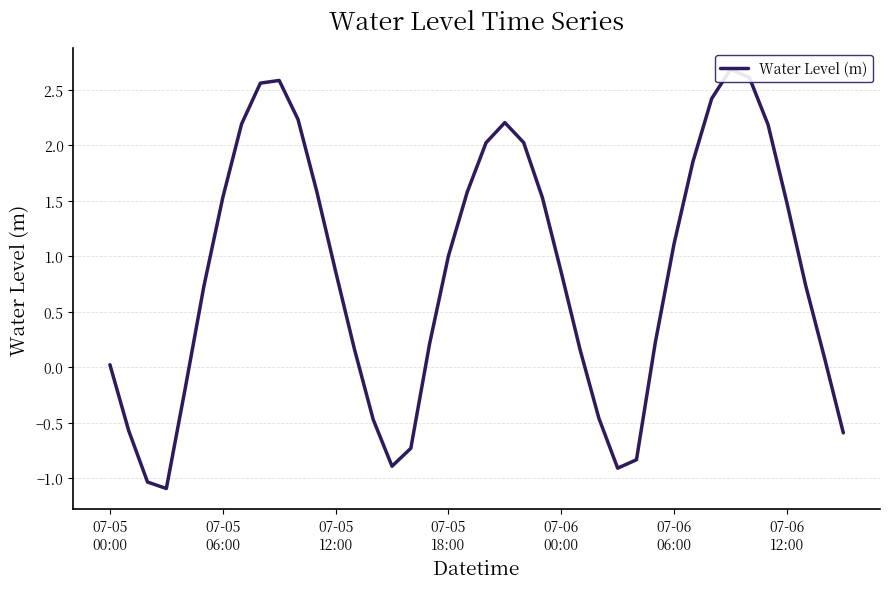

At which label is the value closest to 0?

07-05
00:00